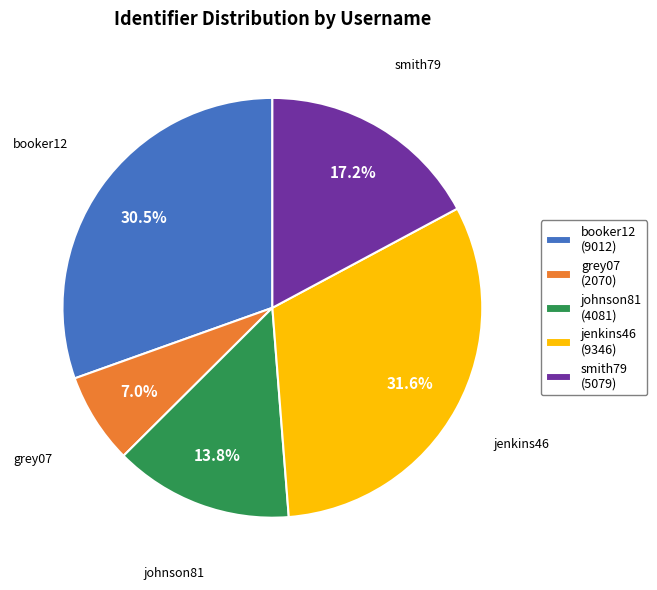

To the nearest percent, what is the difference between the smith79 and johnson81 slice percentages?

3%